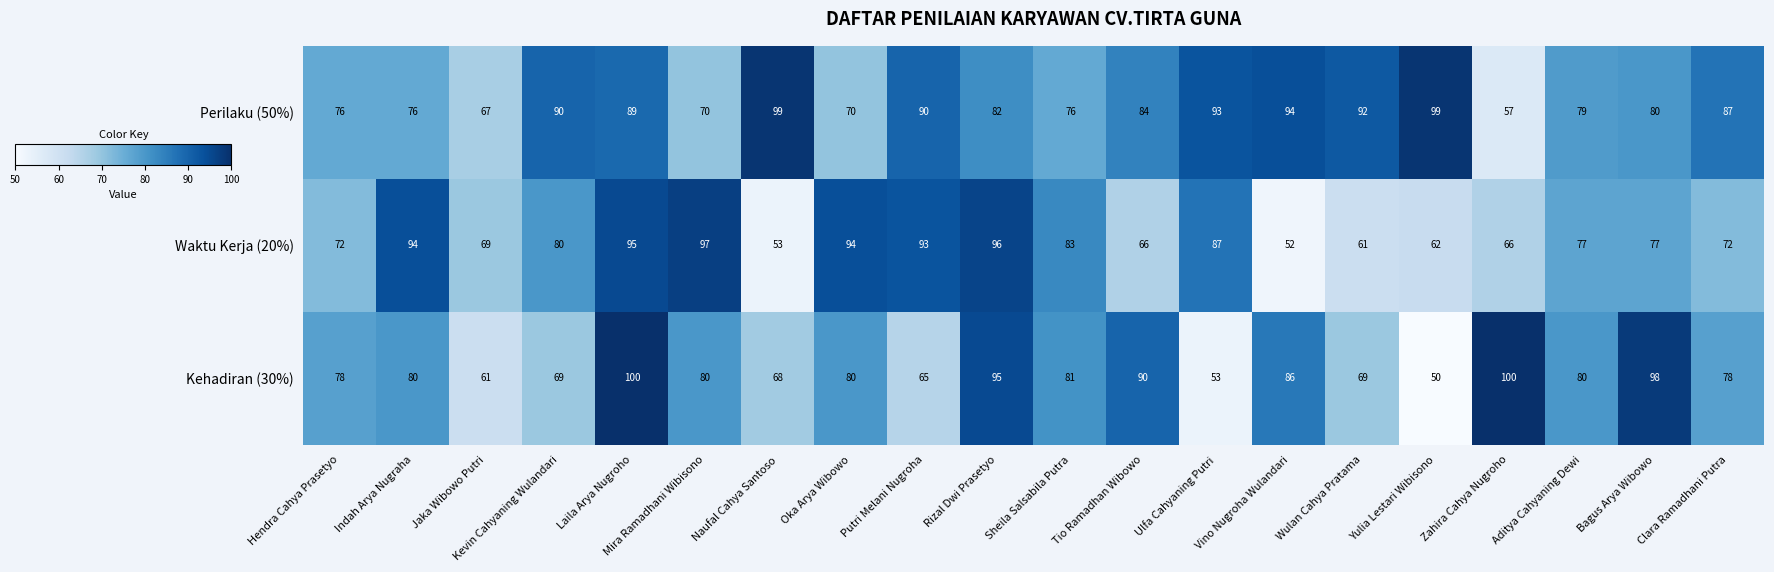

Rank the series at Wulan Cahya Pratama from lowest to highest value.

Waktu Kerja (20%), Kehadiran (30%), Perilaku (50%)